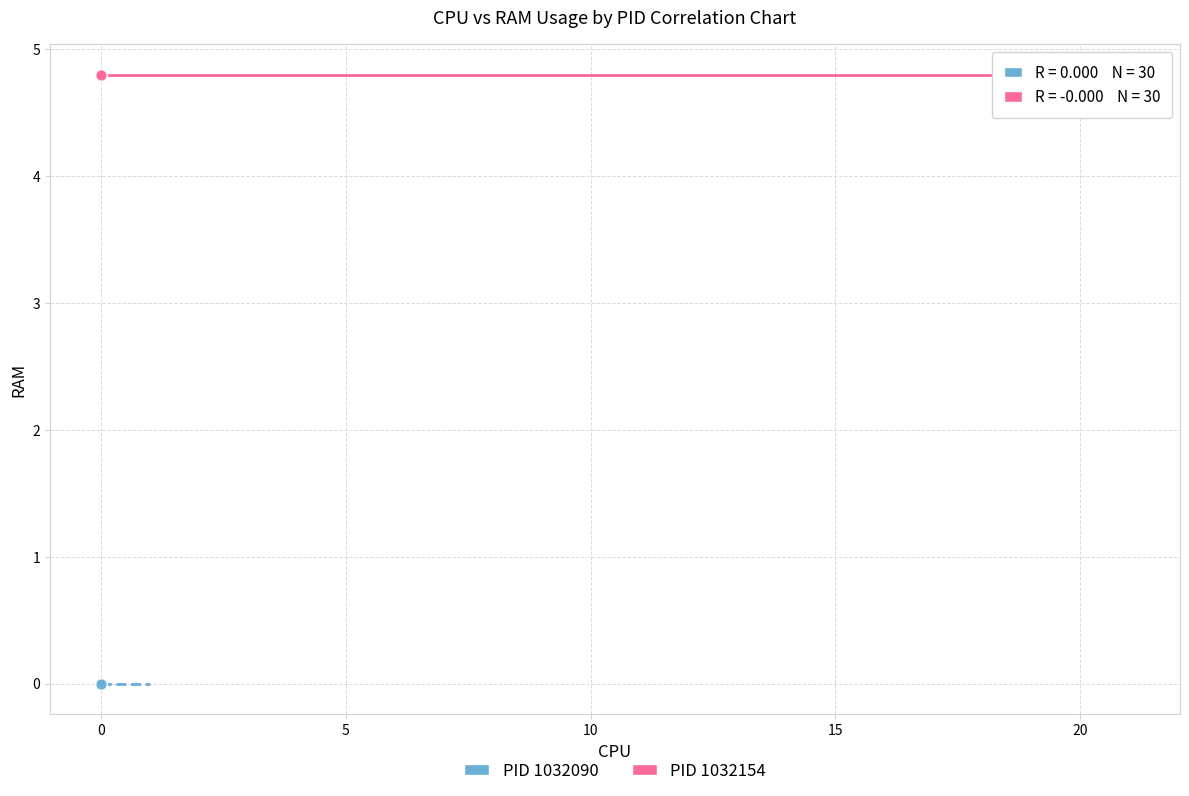

Which series reaches the minimum Y coordinate?

PID 1032090